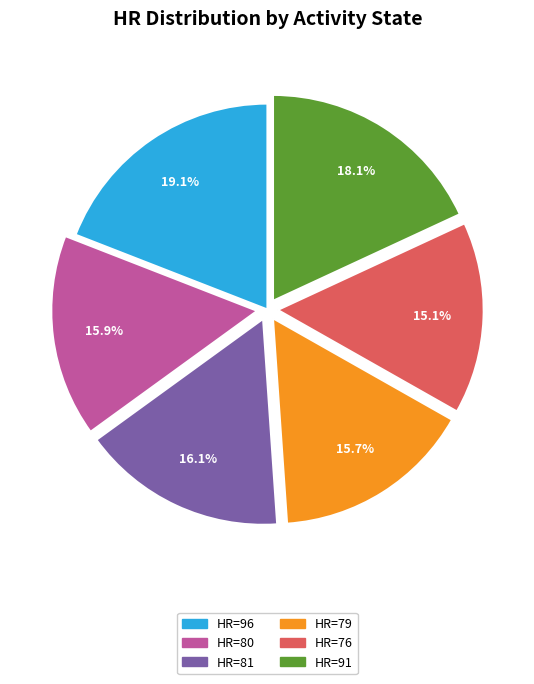

Is the sum of HR=79 and HR=81 greater than half?

No